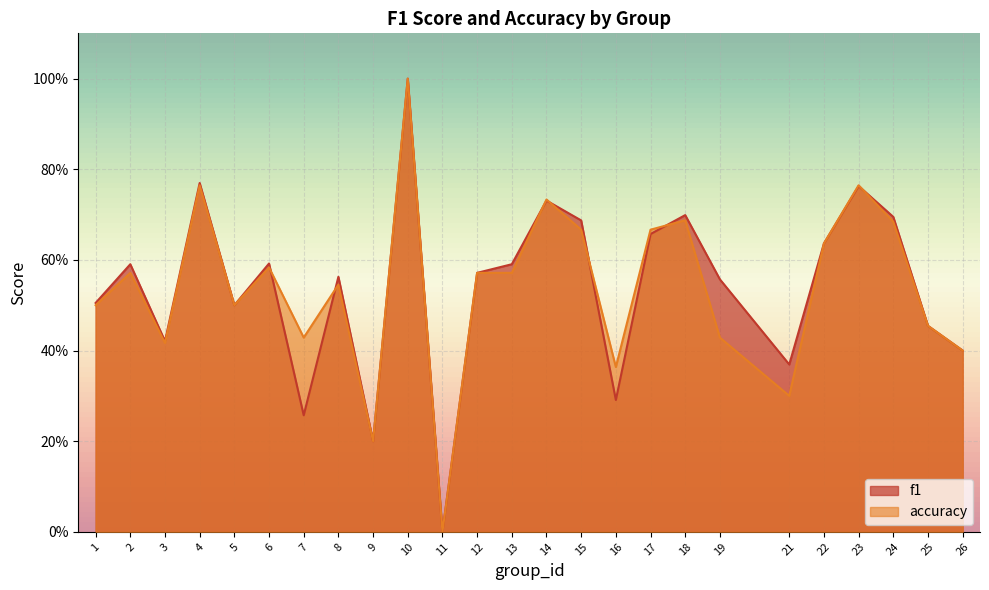

What are all the series names shown in the legend?

f1, accuracy